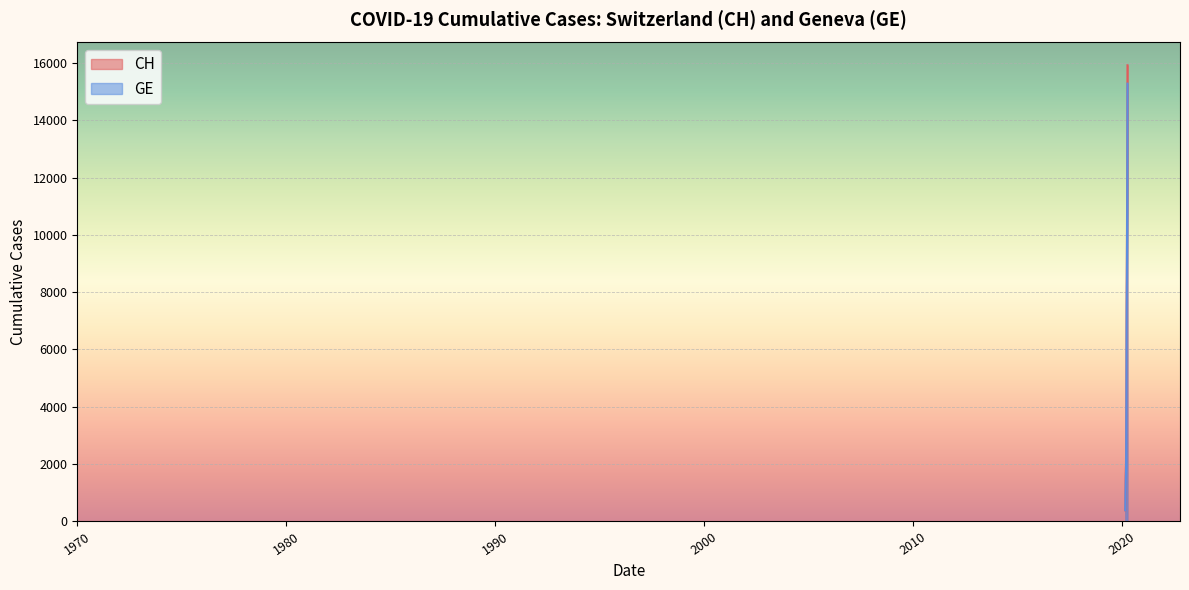

True or false: CH and GE intersect in this chart.

False